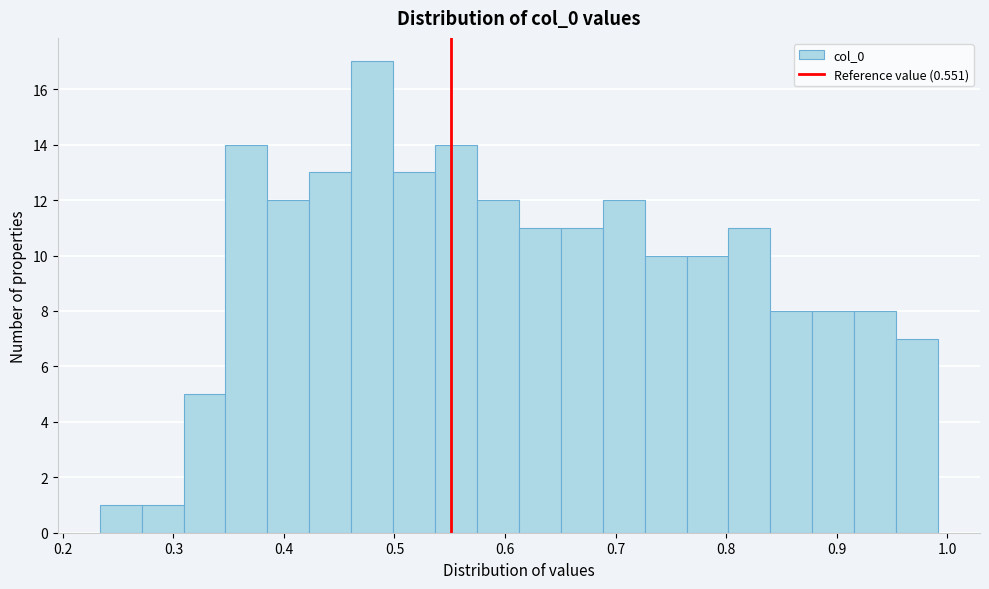

Around what value on the x-axis is the tallest bar? Give the approximate position of its centre, as read against the axis.

0.48